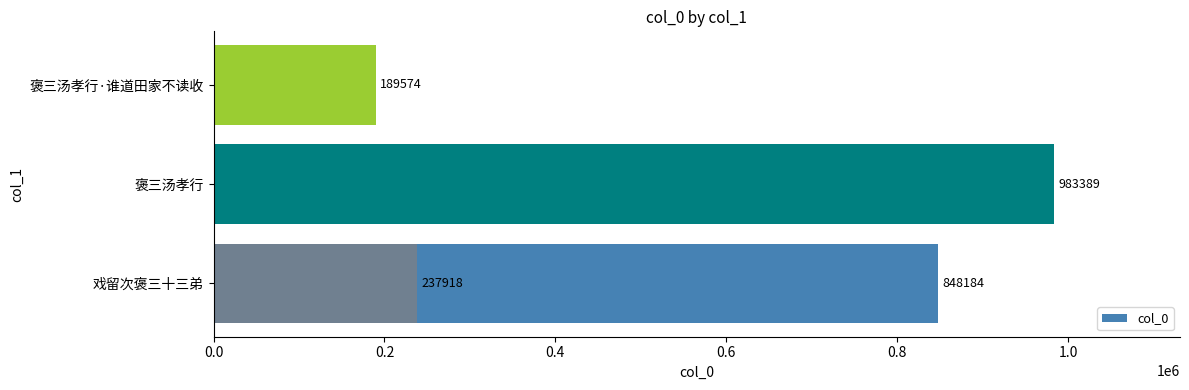

How many values exceed 848184?

1